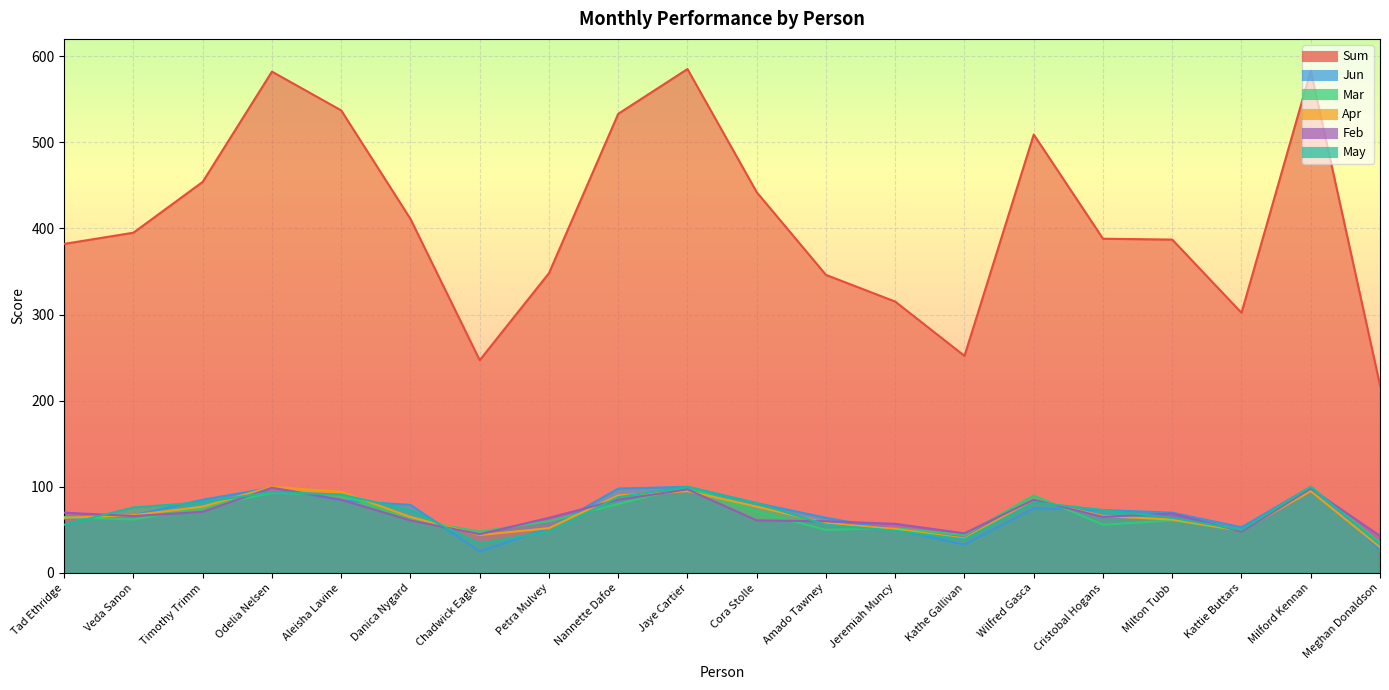

Between Kathe Gallivan and Cora Stolle, which is larger?

Cora Stolle